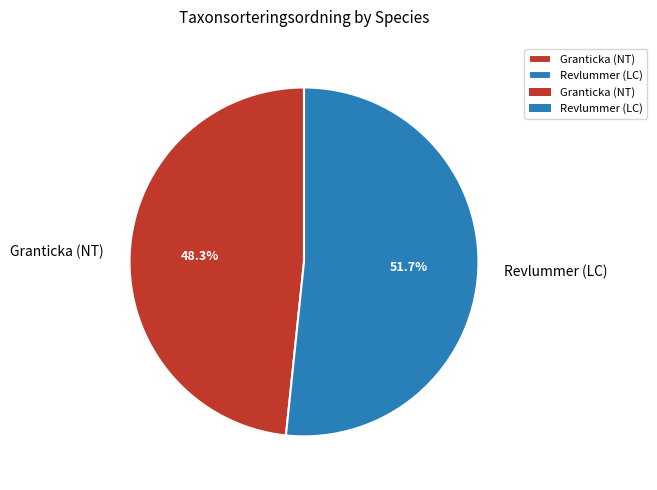

Is there a majority slice in this chart?

Yes